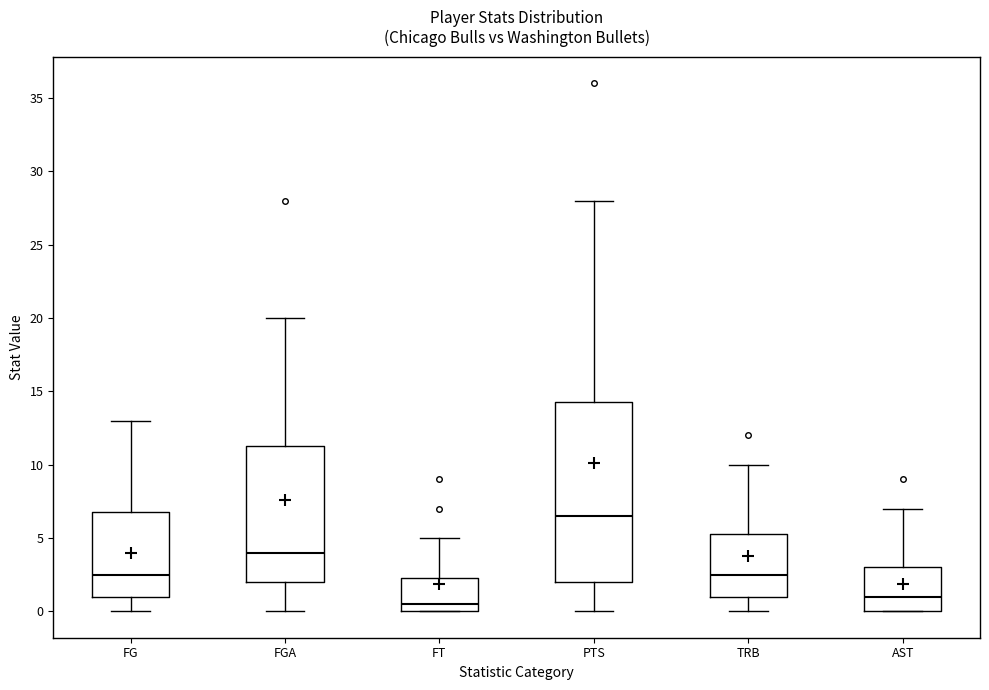

Where is the upper edge of the box for FGA on the y-axis? The values are not printed on the chart, so give them approximately, as read against the axis.

11.5